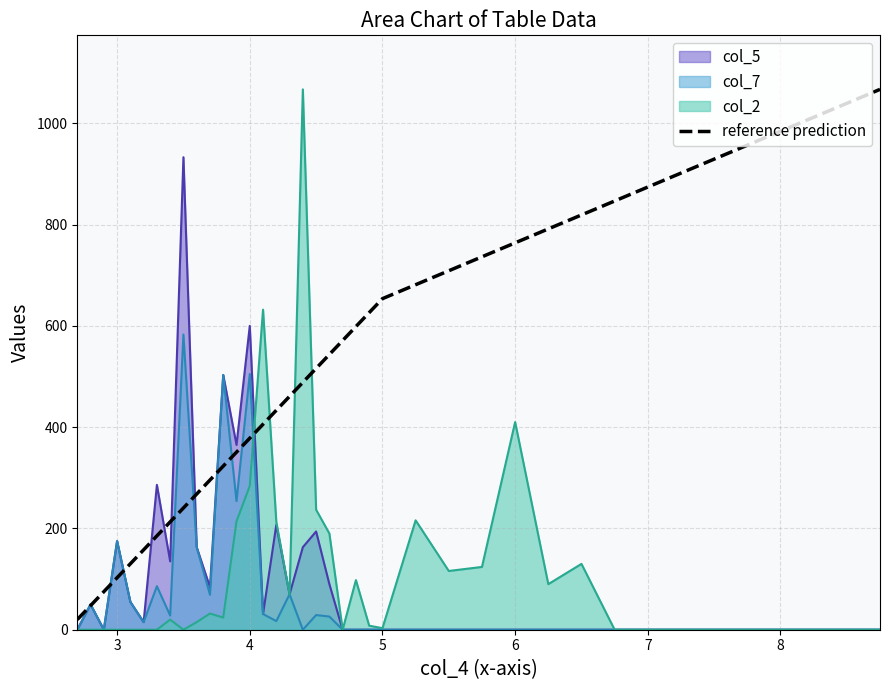

What is the highest value of the reference prediction series?

1067.0